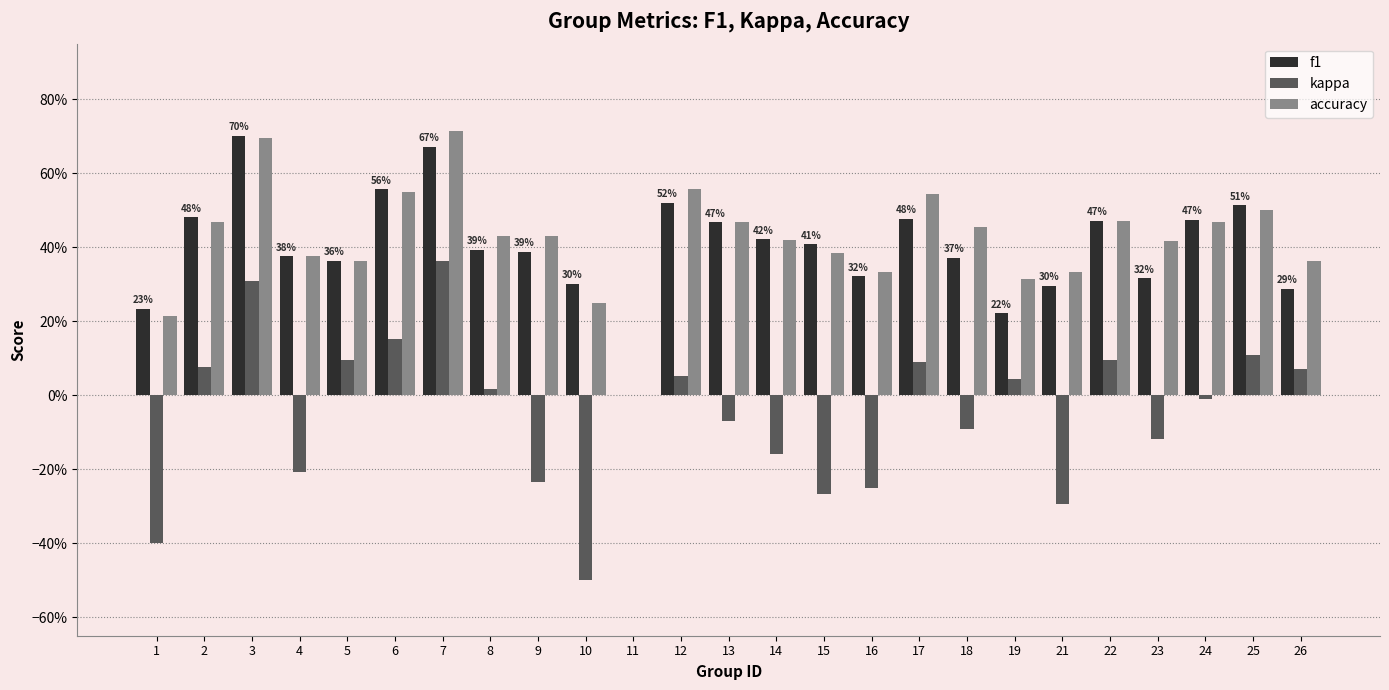

What are all the series names shown in the legend?

f1, kappa, accuracy